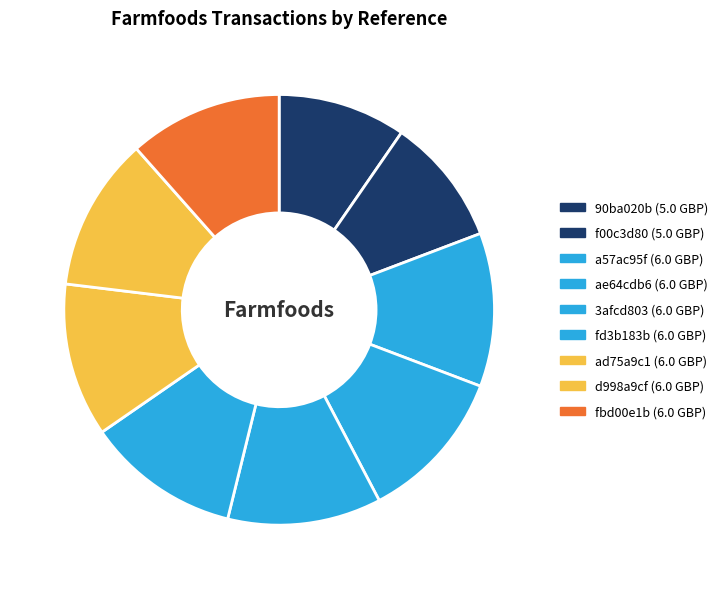

Is a57ac95f the majority of the pie?

No